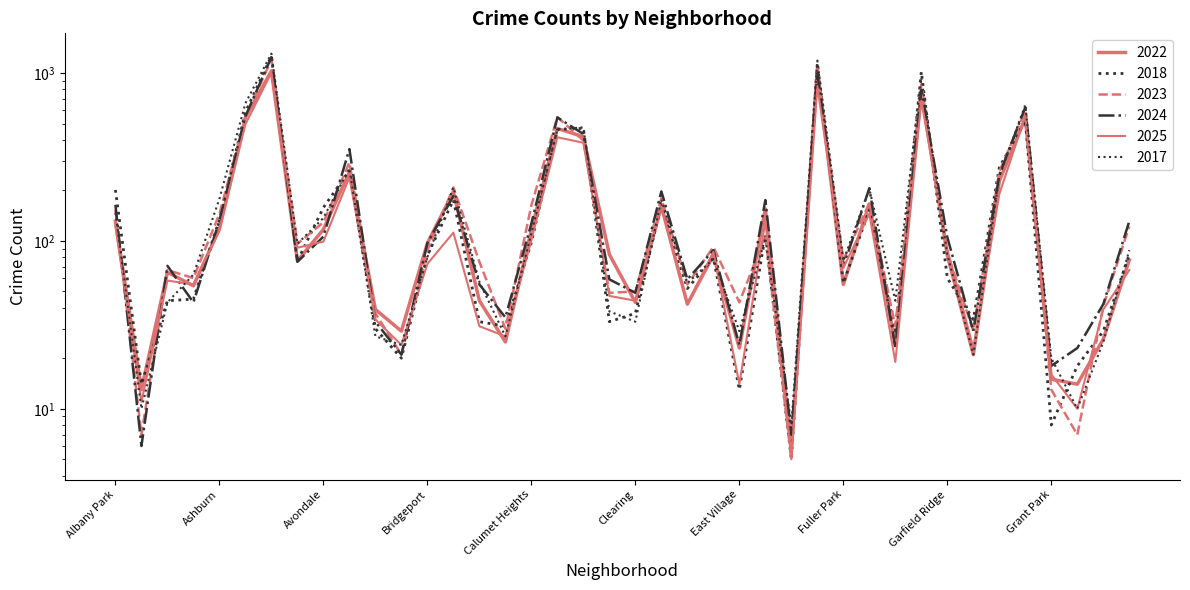

List the series in order of their peak value, lowest first.

2025, 2022, 2023, 2024, 2018, 2017